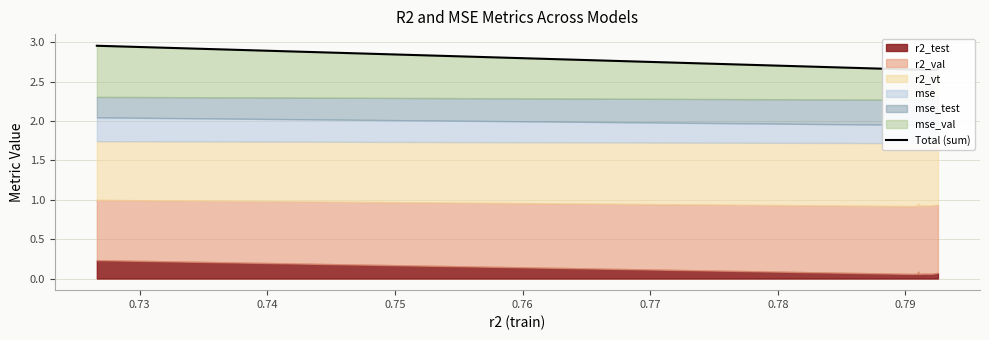

How many lines are shown in the chart?

1